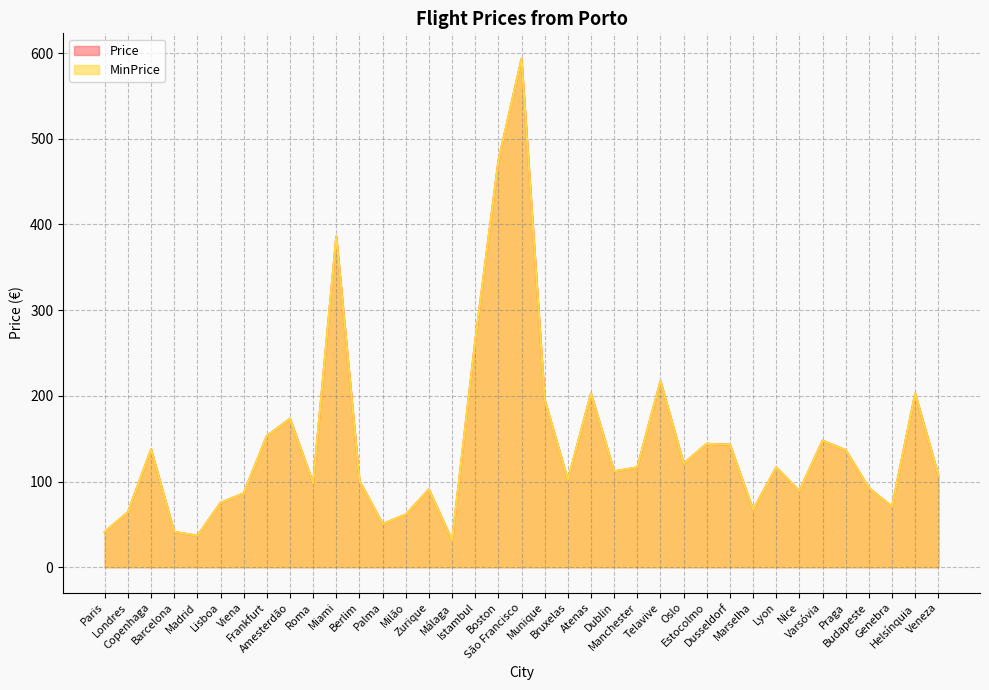

At which category is the sum across all series the highest?

São Francisco